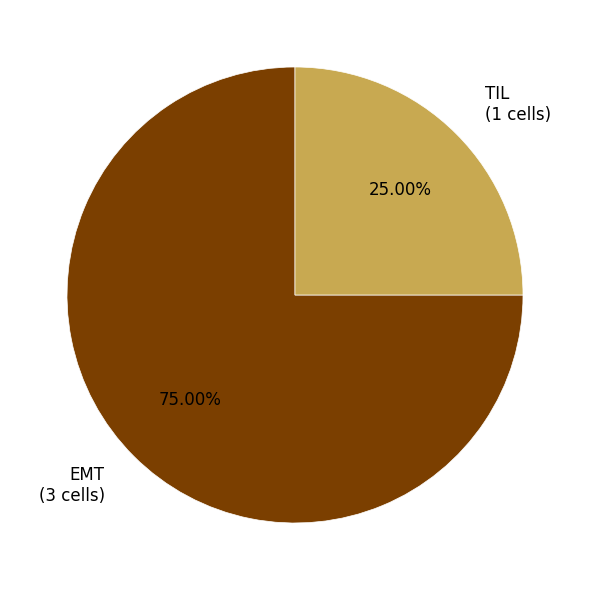

Does EMT account for over 50% of the chart?

Yes